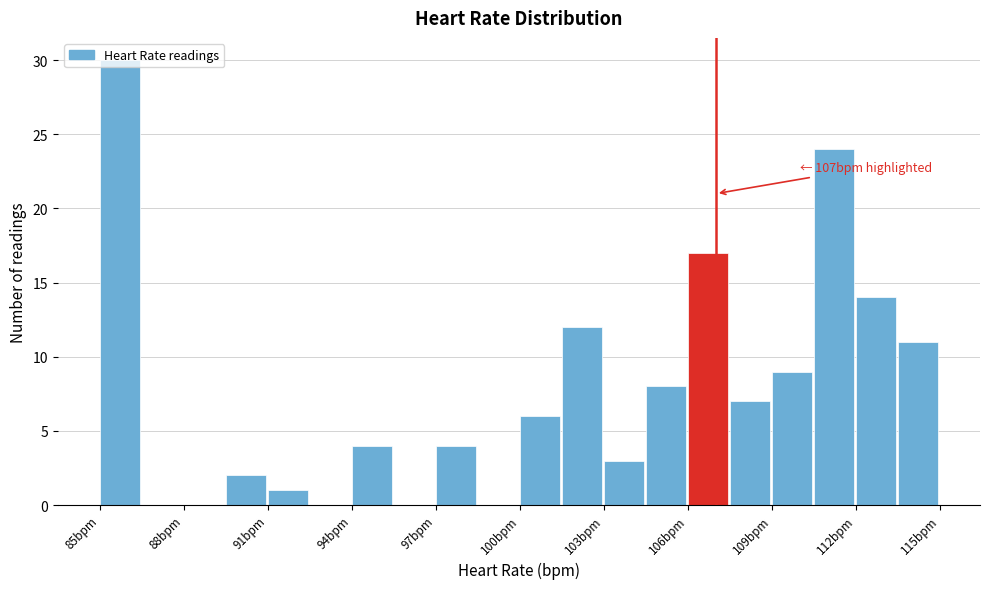

Around what value on the x-axis is the tallest bar? Give the approximate position of its centre, as read against the axis.

85.5